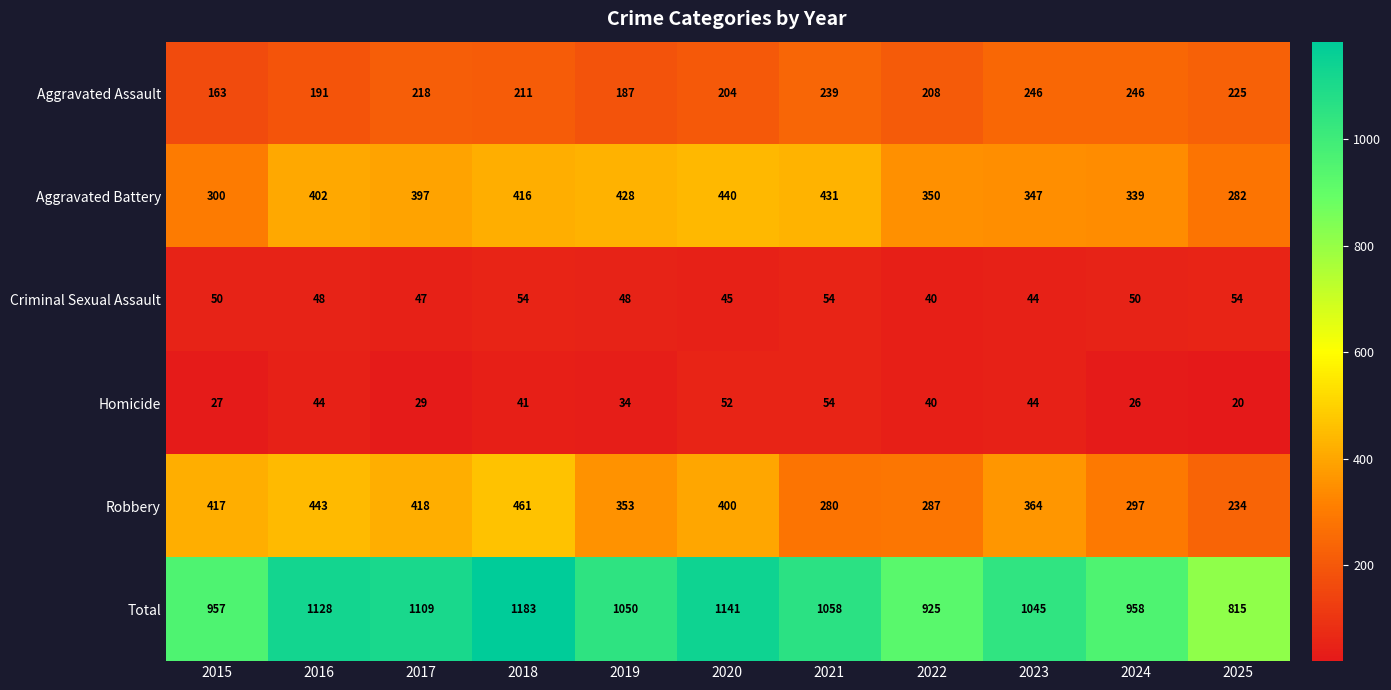

What is the sum of all Total values?

11369